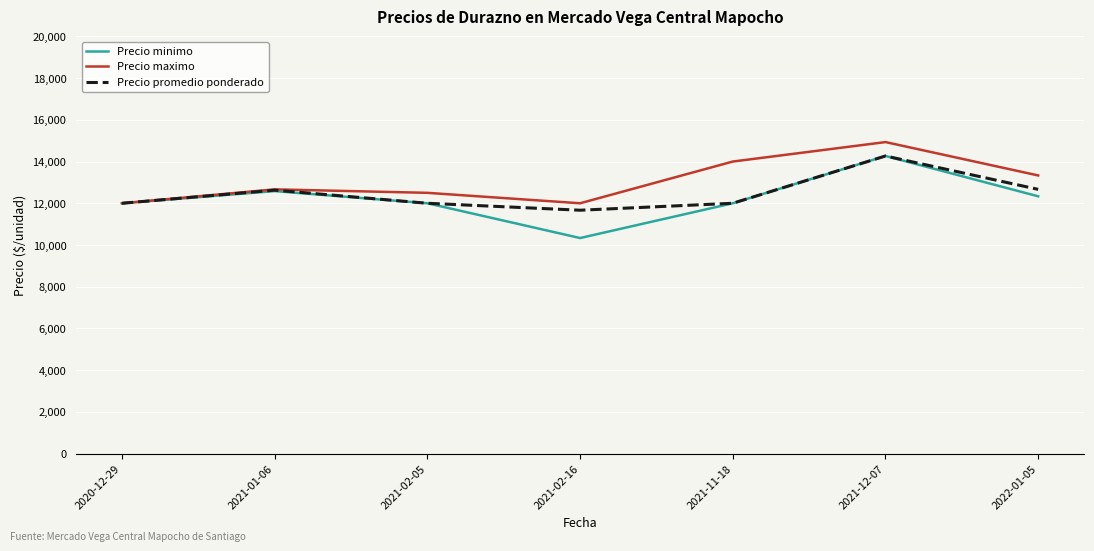

True or false: Precio promedio ponderado has more than 2 interior local peaks.

False